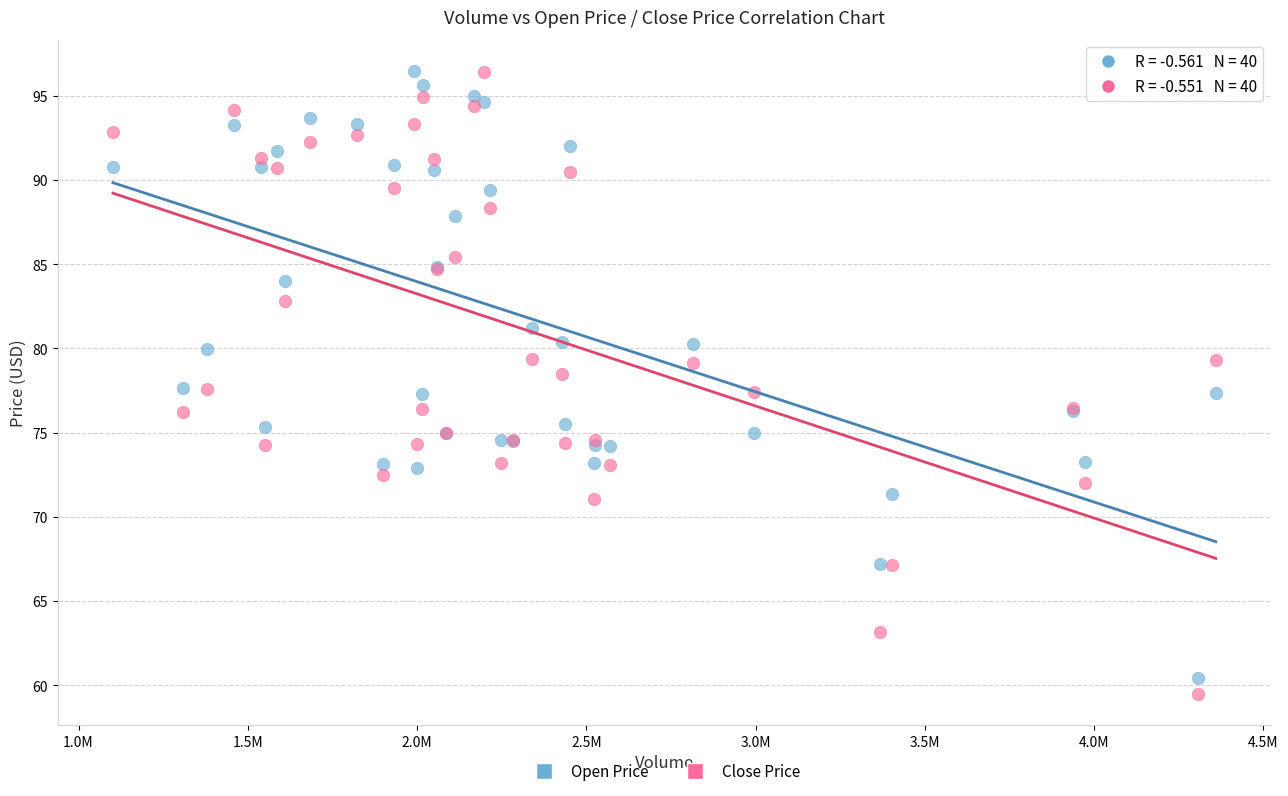

What is the X range (max minus min) for the scatter plot?

3257800.0